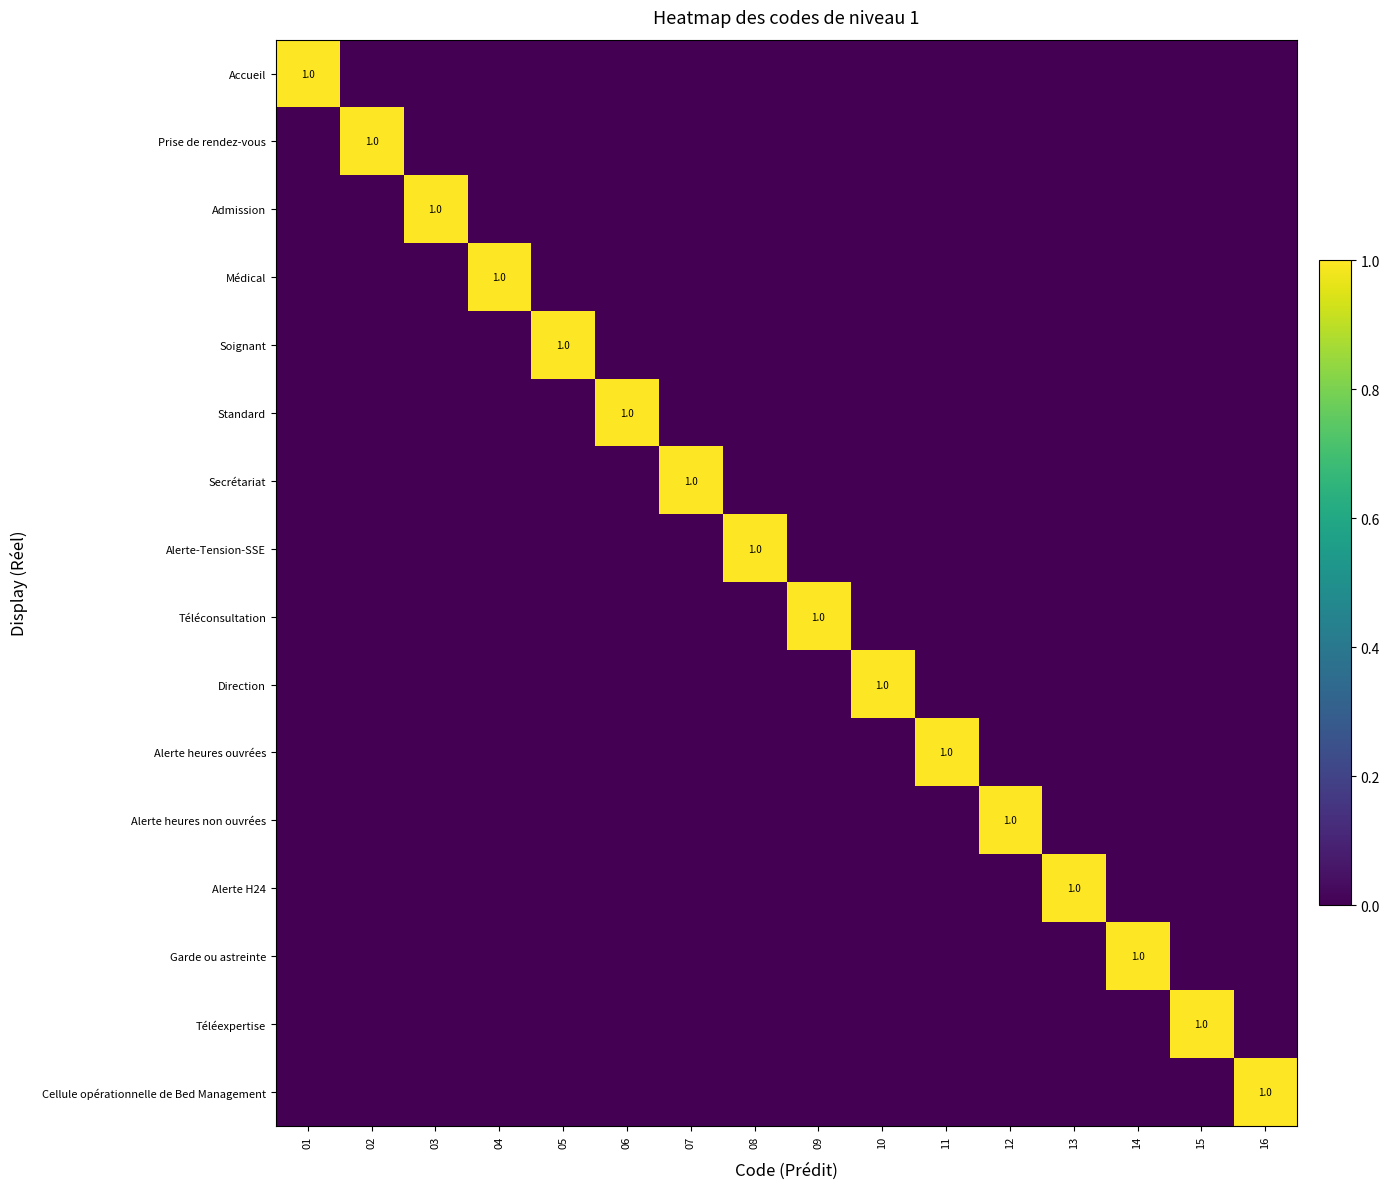

How many positive values does the Soignant series have?

1